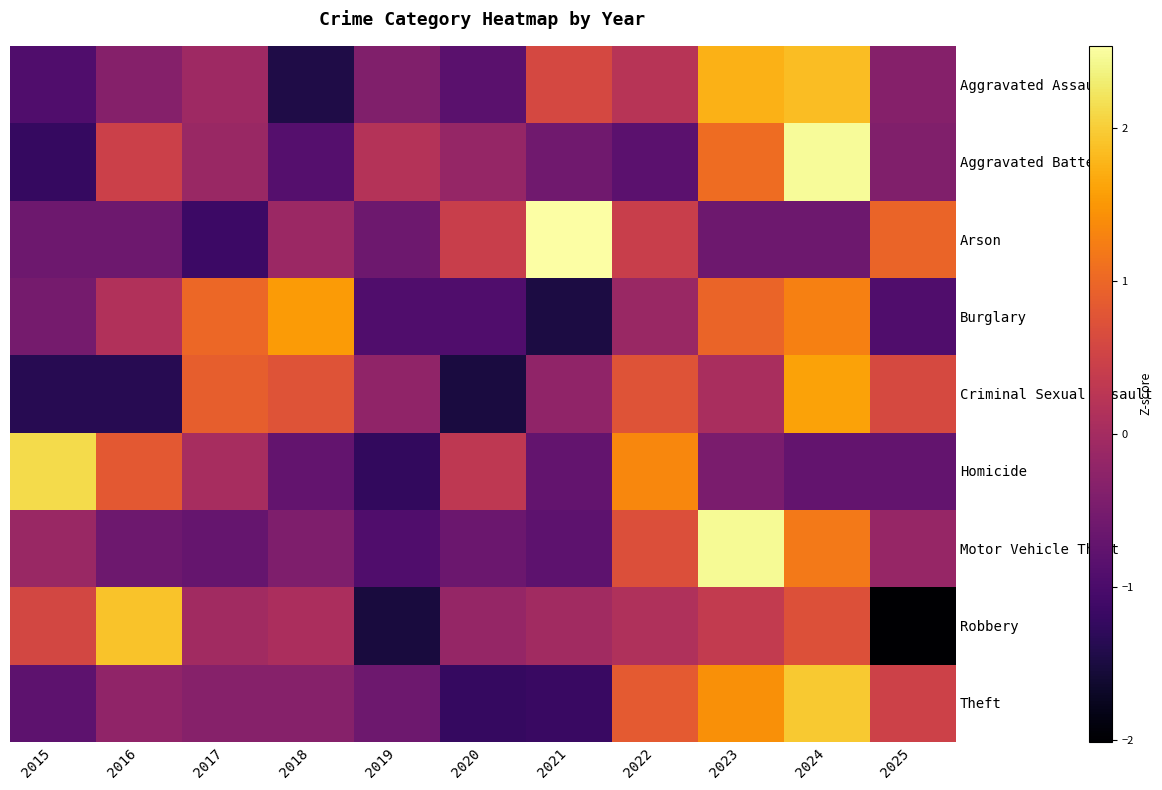

At 2024, list the series in order from largest to smallest.

Aggravated Battery, Theft, Aggravated Assault, Criminal Sexual Assault, Burglary, Motor Vehicle Theft, Robbery, Arson, Homicide